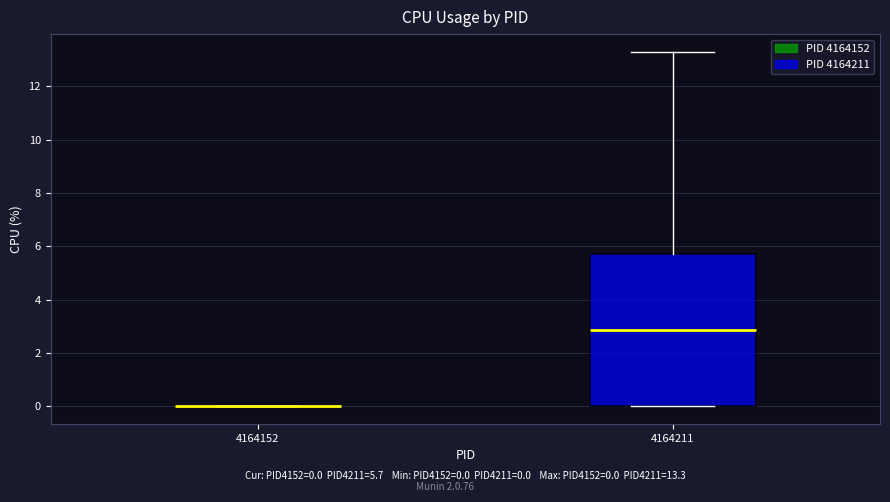

Which box is the tallest, from its lower edge to its upper edge?

4164211